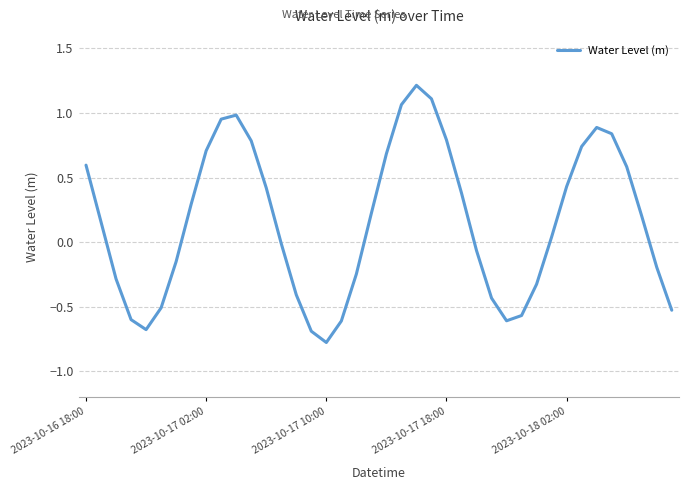

What is the difference between the maximum and minimum values?

2.0